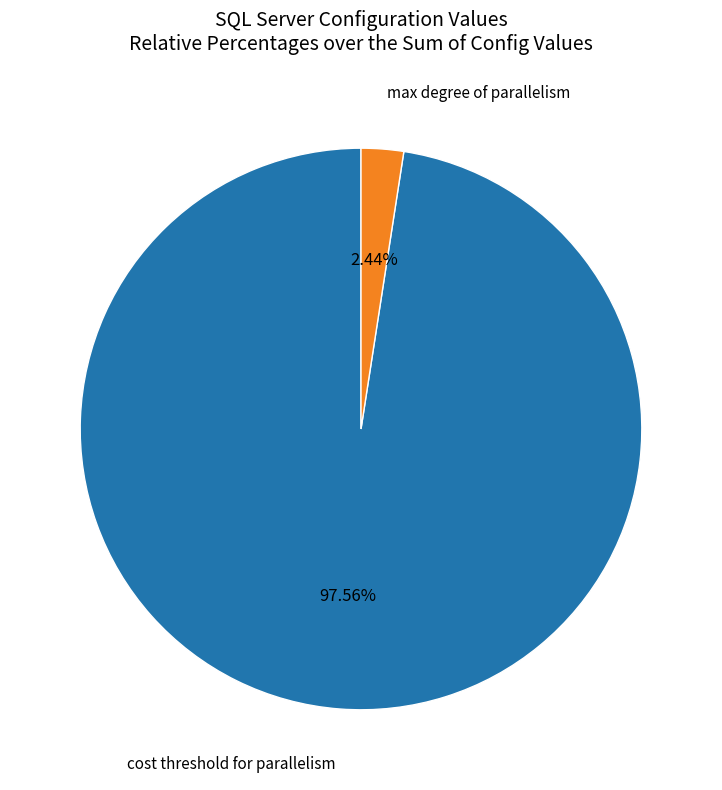

Is there any slice that represents more than half of the pie?

Yes